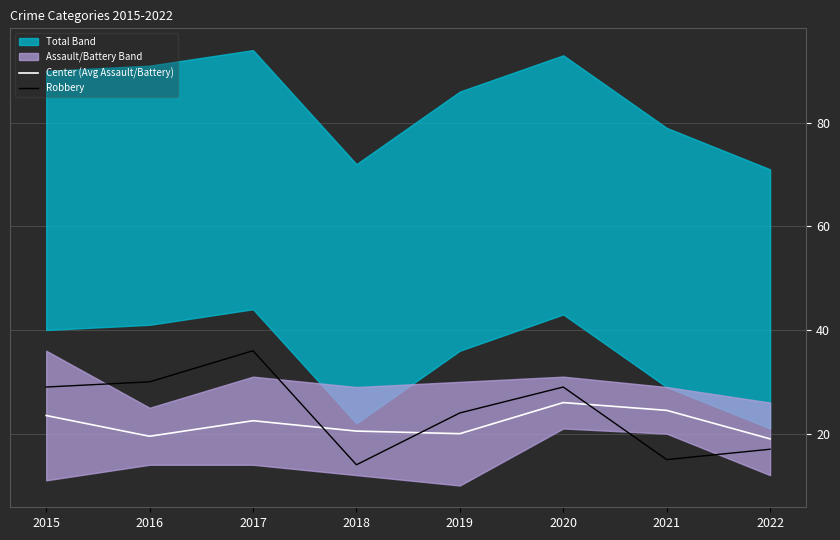

Between which two adjacent categories do Center (Avg Assault/Battery) and Robbery first intersect?

2017 and 2018